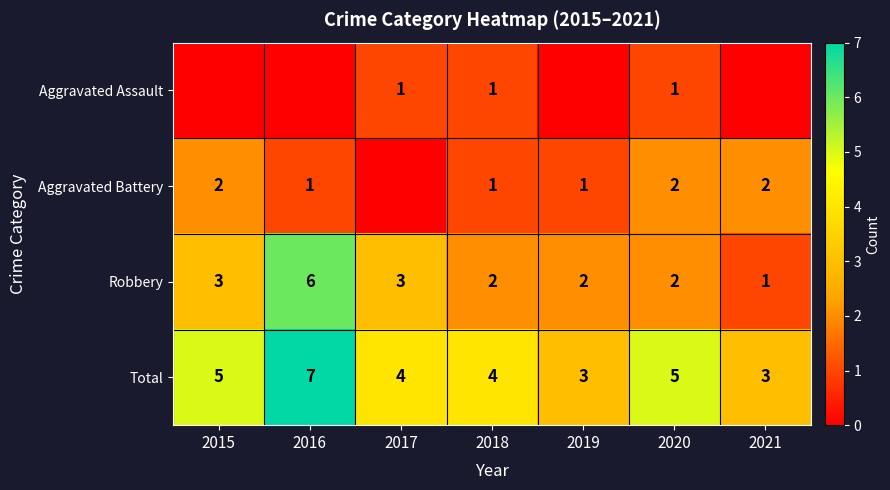

The Robbery series shows 2 at 2019. True or false?

True